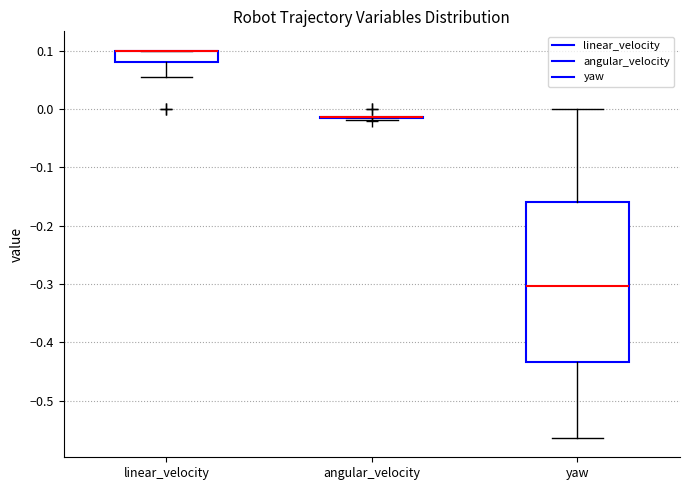

Reading left to right, transcribe this box plot: for each box, give where its median line is, the range the box spans, and where its two whiskers end, as read against the y-axis. The values are not printed on the chart, so give them approximately, as read against the axis.

linear_velocity: median 0.10 (drawn on the box's upper edge), box 0.08 to 0.10, whiskers 0.05 to 0.10
angular_velocity: box collapsed to a line at -0.01, whiskers -0.02 to -0.01
yaw: median -0.30, box -0.43 to -0.16, whiskers -0.56 to 0.00